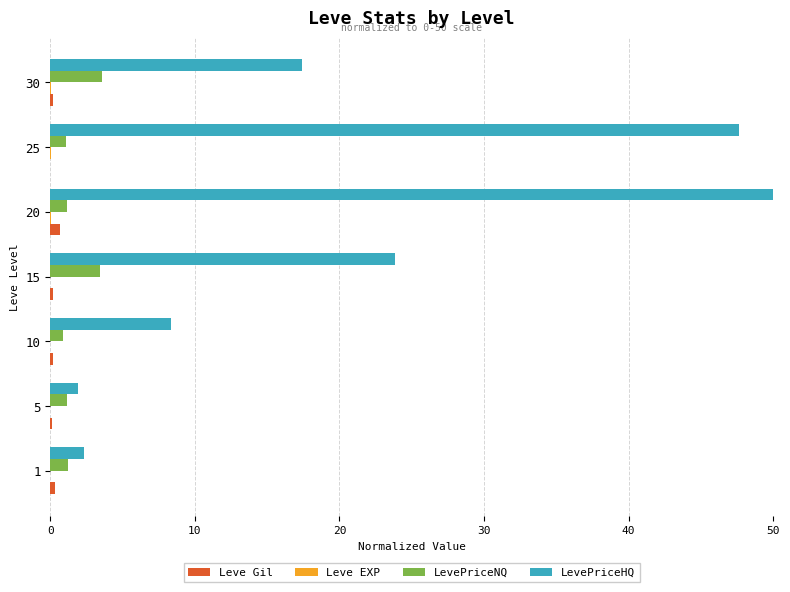

Which series has the largest total across all categories?

LevePriceHQ